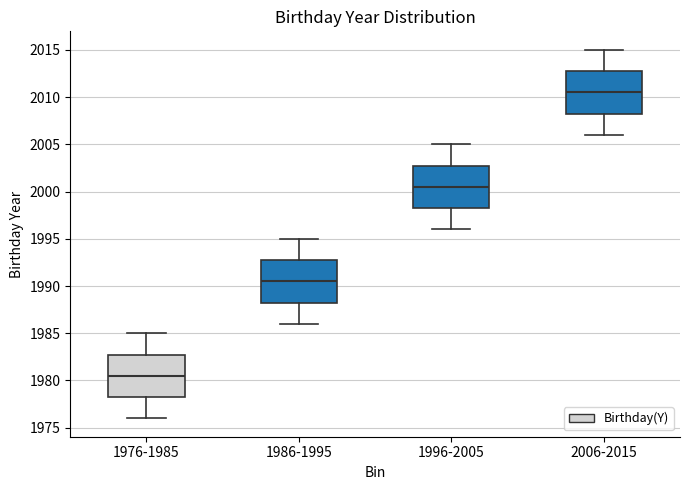

Reading left to right, read every box against the y-axis: the position of its median line, the range the box covers, and the ends of its whiskers. The values are not printed on the chart, so give them approximately, as read against the axis.

1976-1985: median 1980.5, box 1978.5 to 1983.0, whiskers 1976.0 to 1985.0
1986-1995: median 1990.5, box 1988.5 to 1993.0, whiskers 1986.0 to 1995.0
1996-2005: median 2000.5, box 1998.5 to 2003.0, whiskers 1996.0 to 2005.0
2006-2015: median 2010.5, box 2008.5 to 2013.0, whiskers 2006.0 to 2015.0